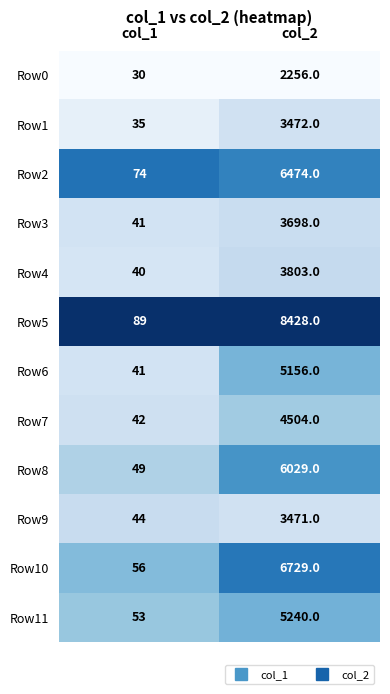

What is the difference between the highest and lowest values at col_1?

59